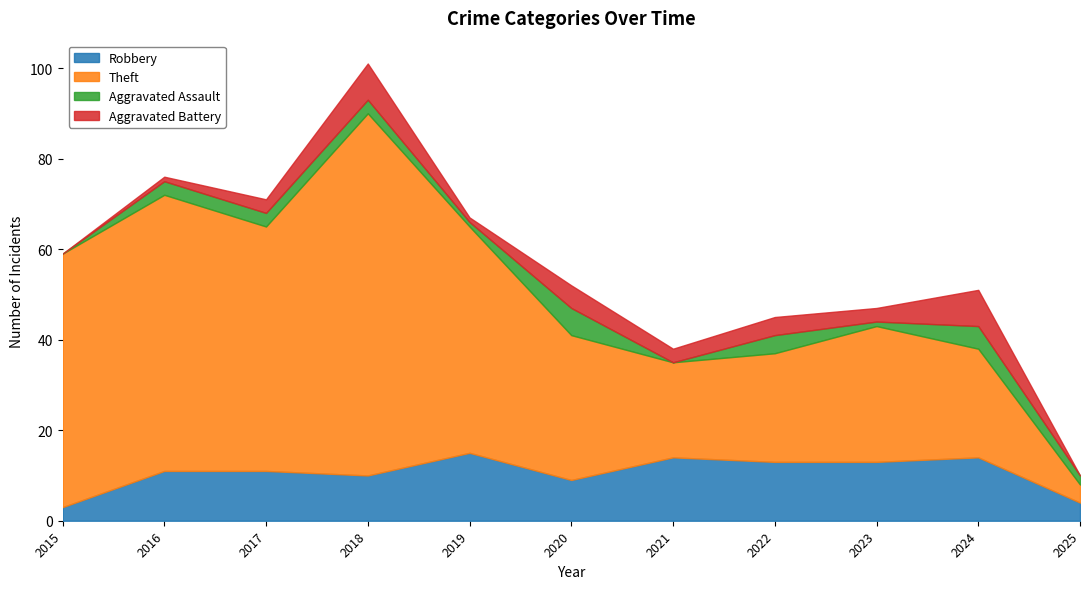

Which has a higher value, 2015 or 2024?

2024